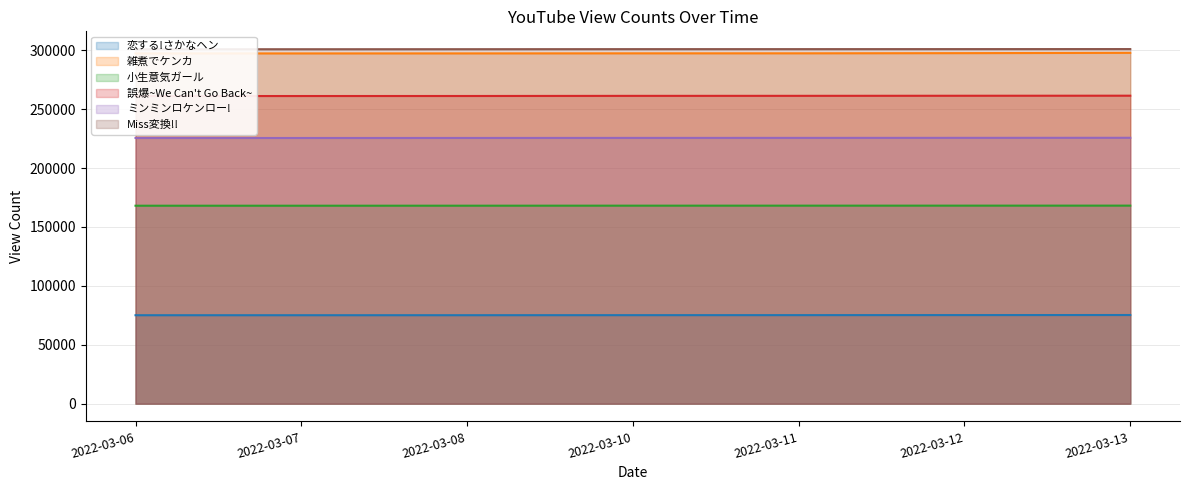

Does the chart display data point markers on the line(s)?

No